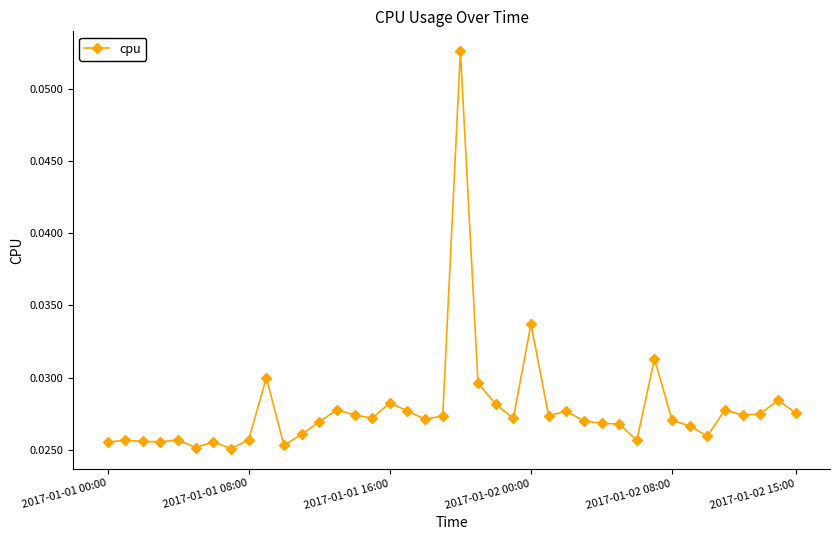

True or false: there are more than 0 points higher than both neighbors.

True